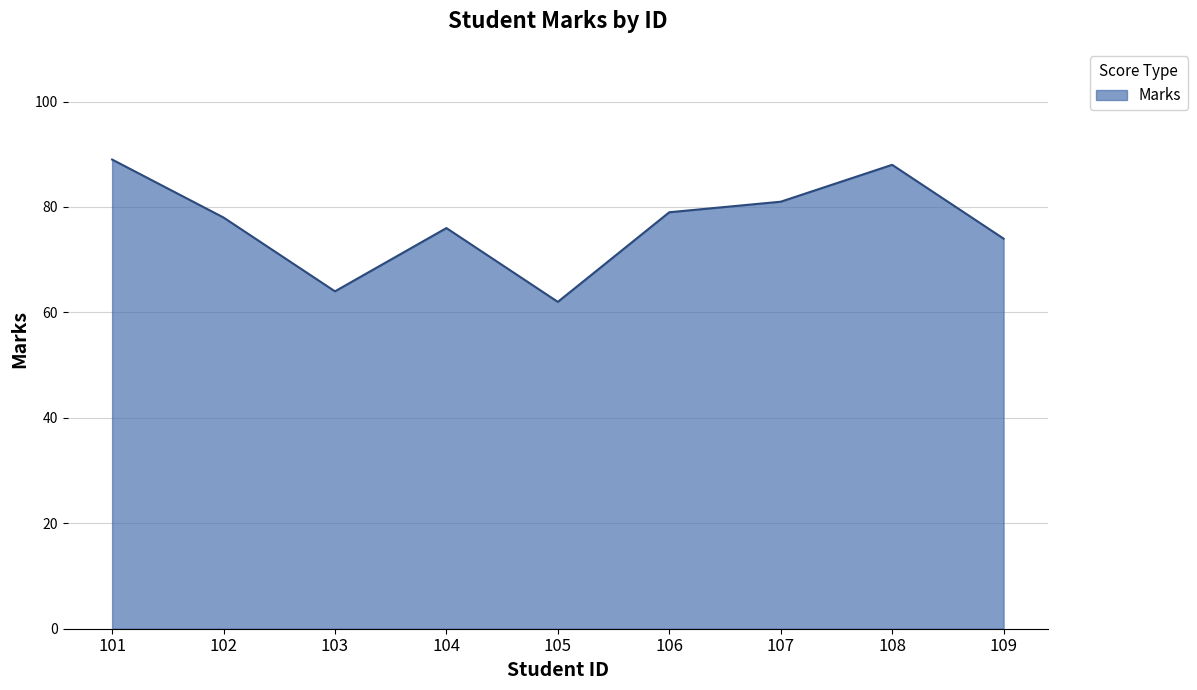

Reading left to right, what are all the values shown in this chart?

101=89	102=78	103=64	104=76	105=62	106=79	107=81	108=88	109=74